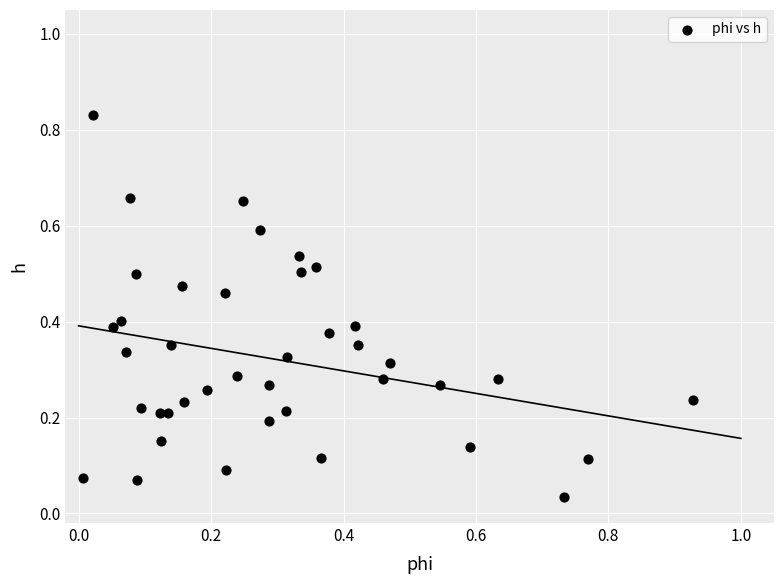

What is the range of X values (max minus min)?

0.9